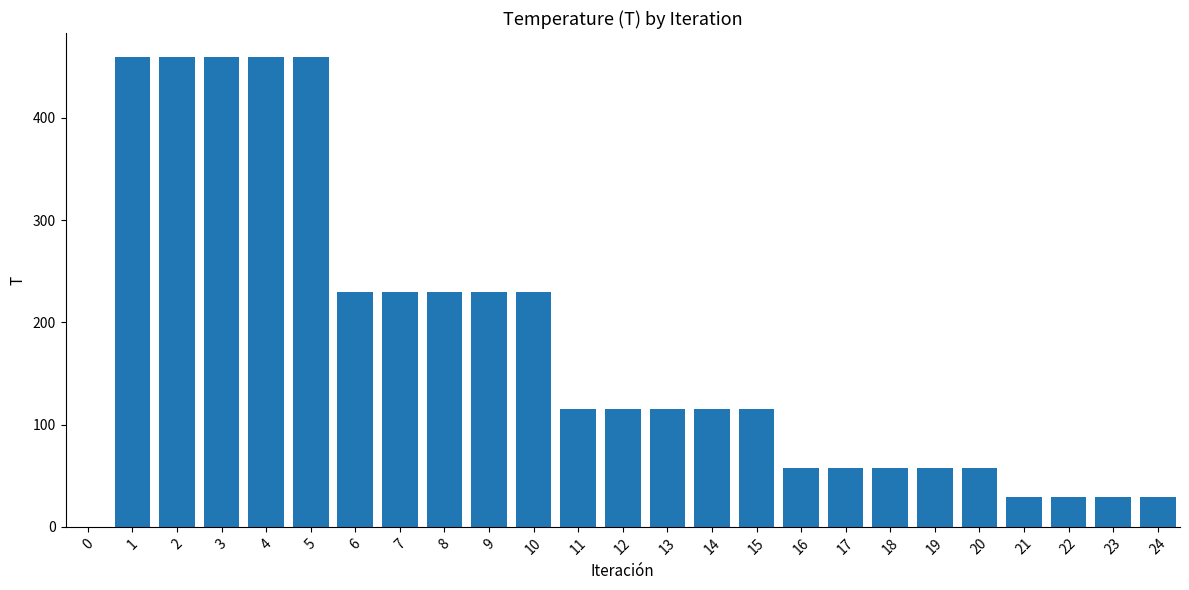

What is the sum of all values?

4427.5